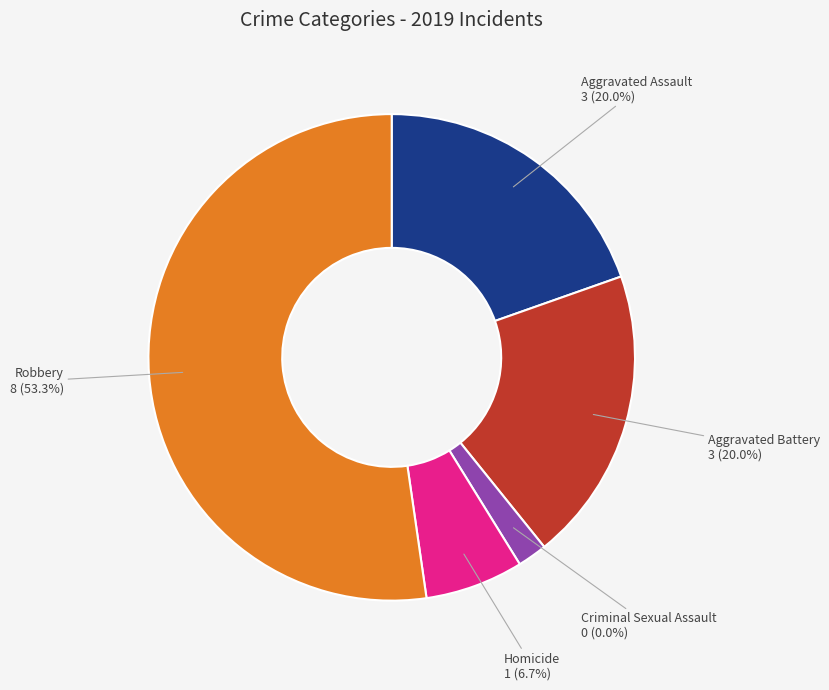

Which has a higher value, Homicide or Robbery?

Robbery